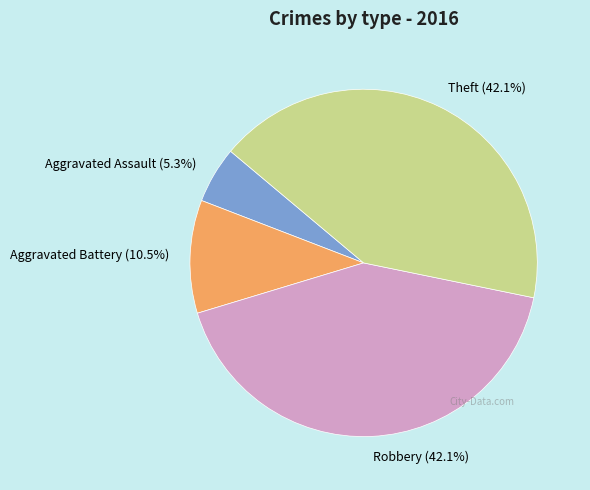

Does any single category account for the majority?

No